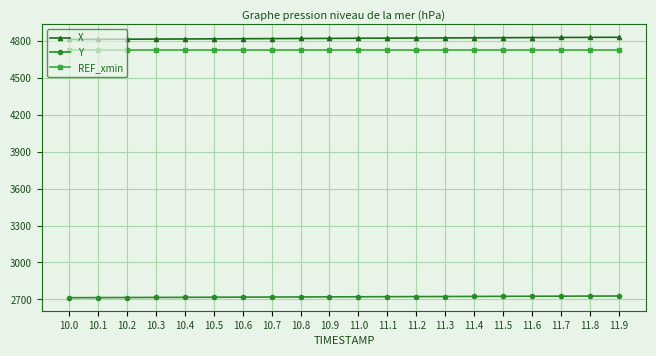

Is it true that Y equals 3775.0 at 10.6?

False